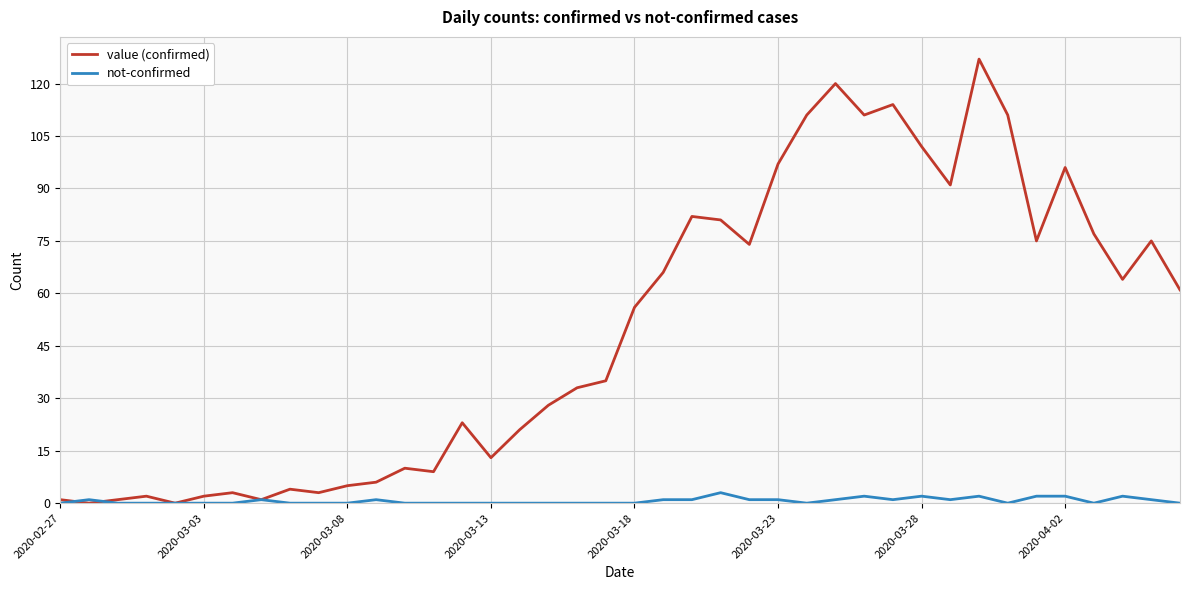

Rank the series by their average value, from lowest to highest.

not-confirmed, value (confirmed)